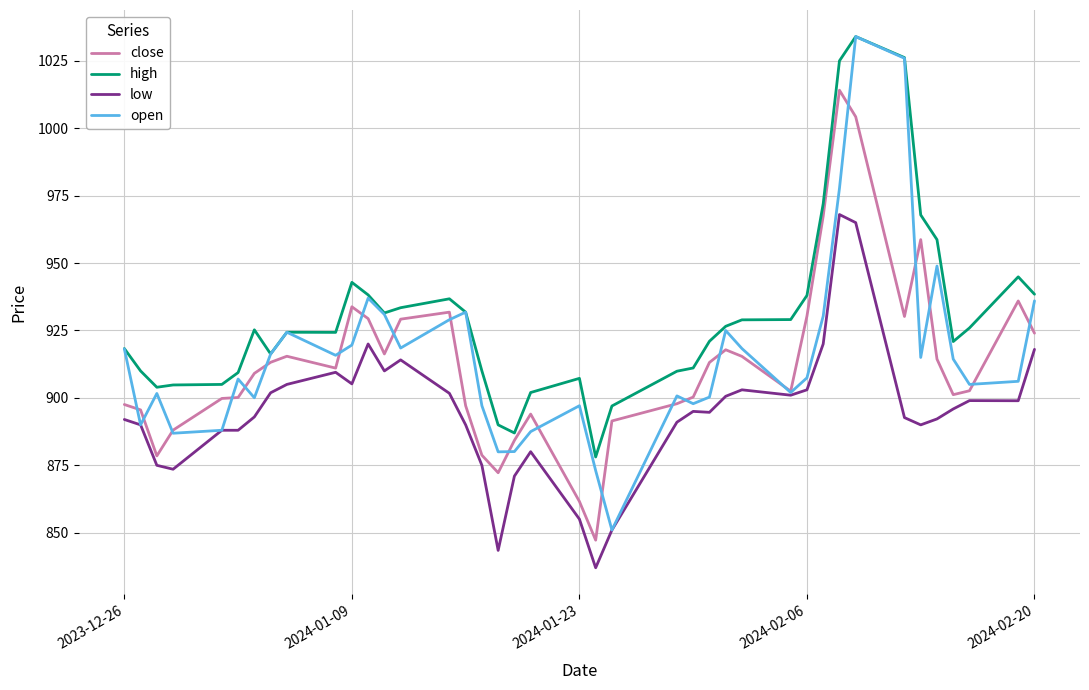

True or false: low and high intersect in this chart.

False